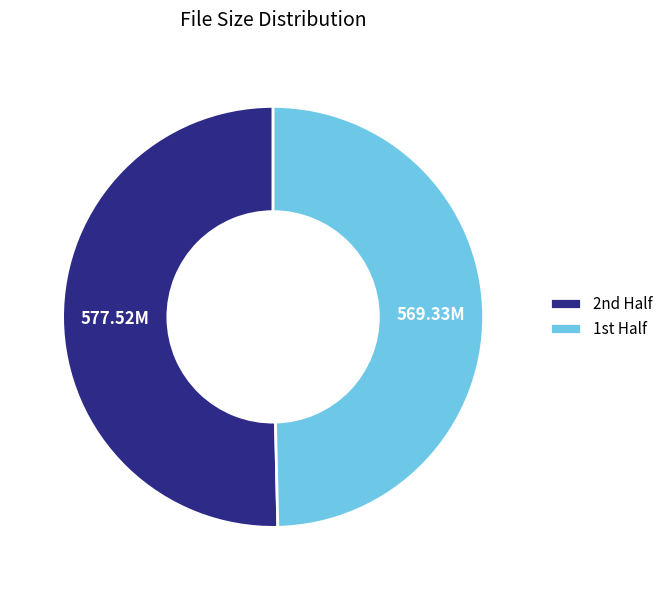

Rank the categories by value from highest to lowest.

2nd Half, 1st Half